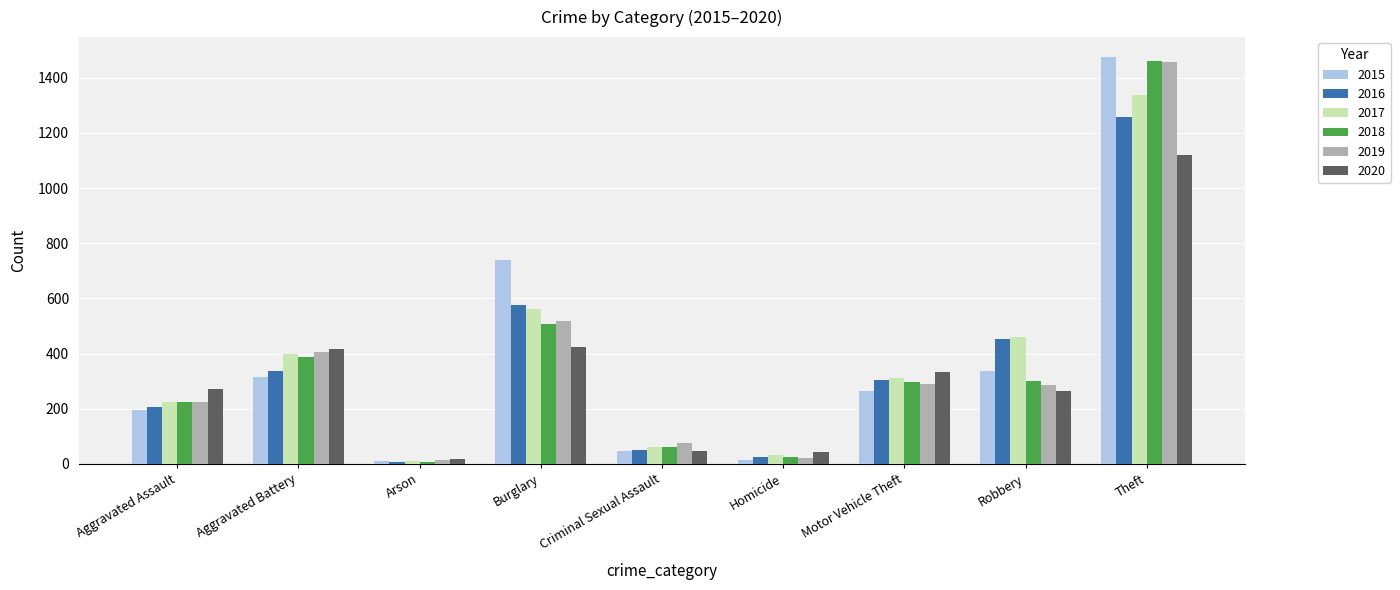

What are all the series names shown in the legend?

2015, 2016, 2017, 2018, 2019, 2020